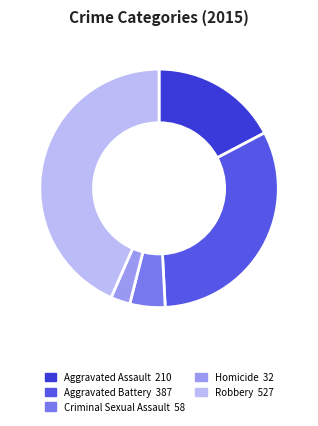

Between Homicide and Aggravated Battery, which is larger?

Aggravated Battery